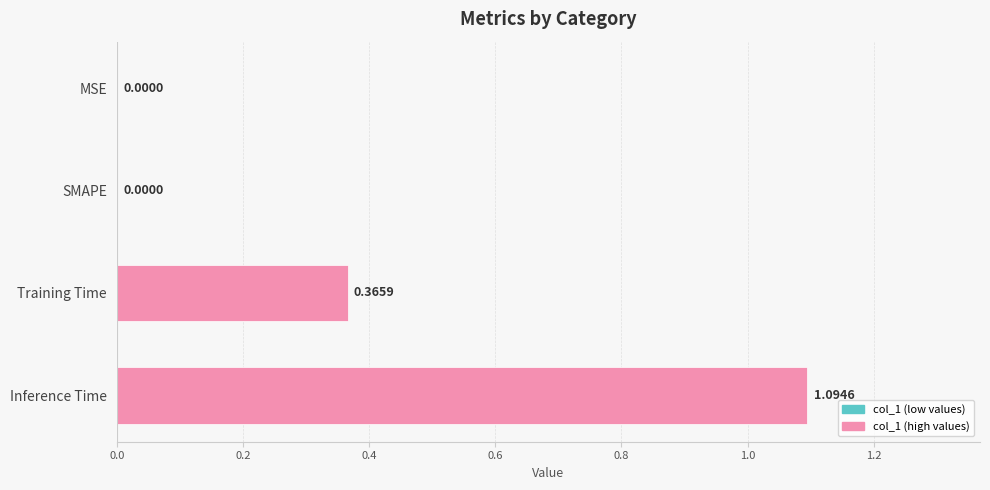

Which category has the highest value across all series?

Inference Time